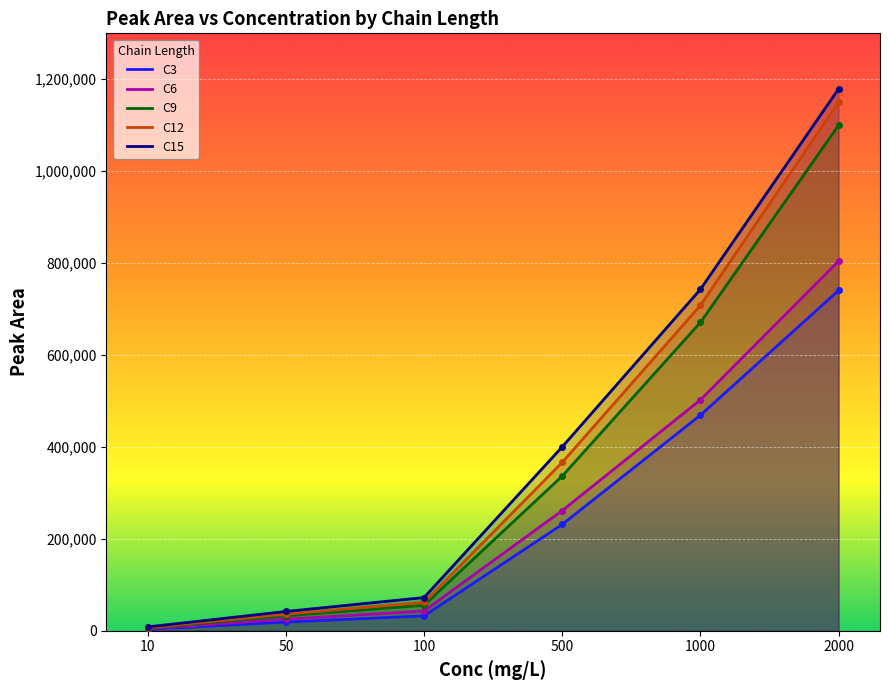

Between 1000 and 50, which is larger?

1000